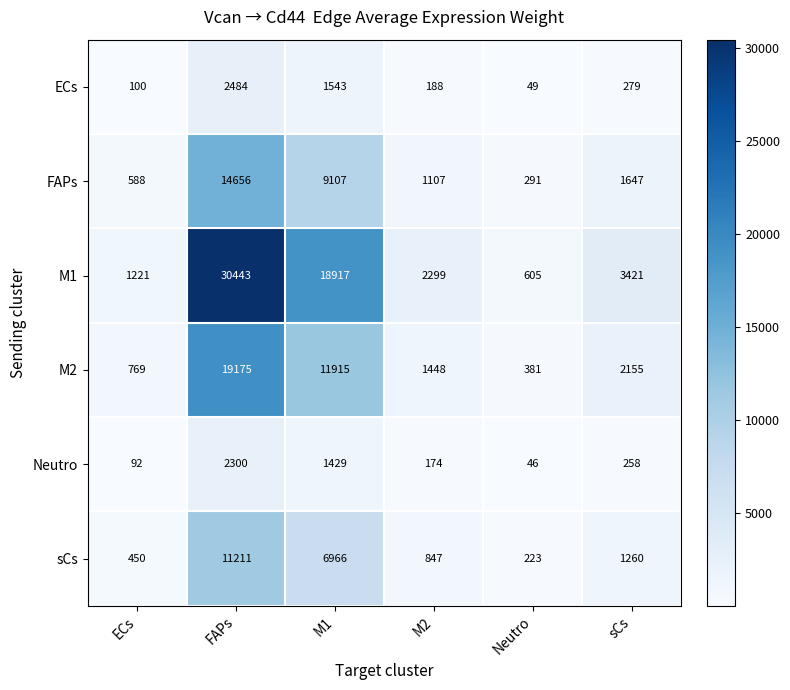

What is the average value of the ECs series?

774